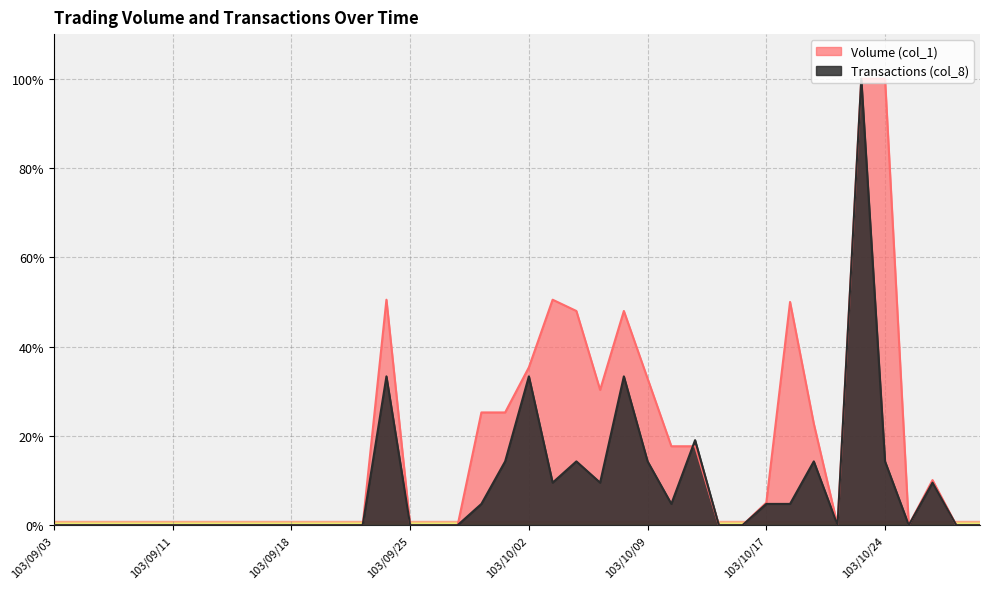

True or false: Transactions (col_8) has more than 0 points higher than both neighbors.

True